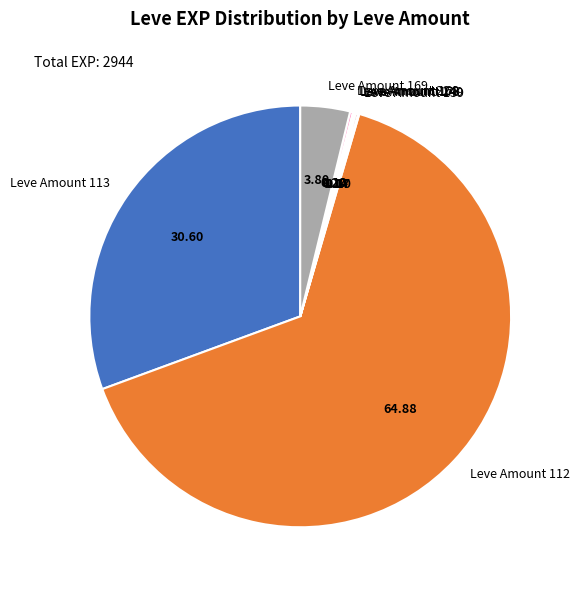

Which slice is the largest?

Leve Amount 112